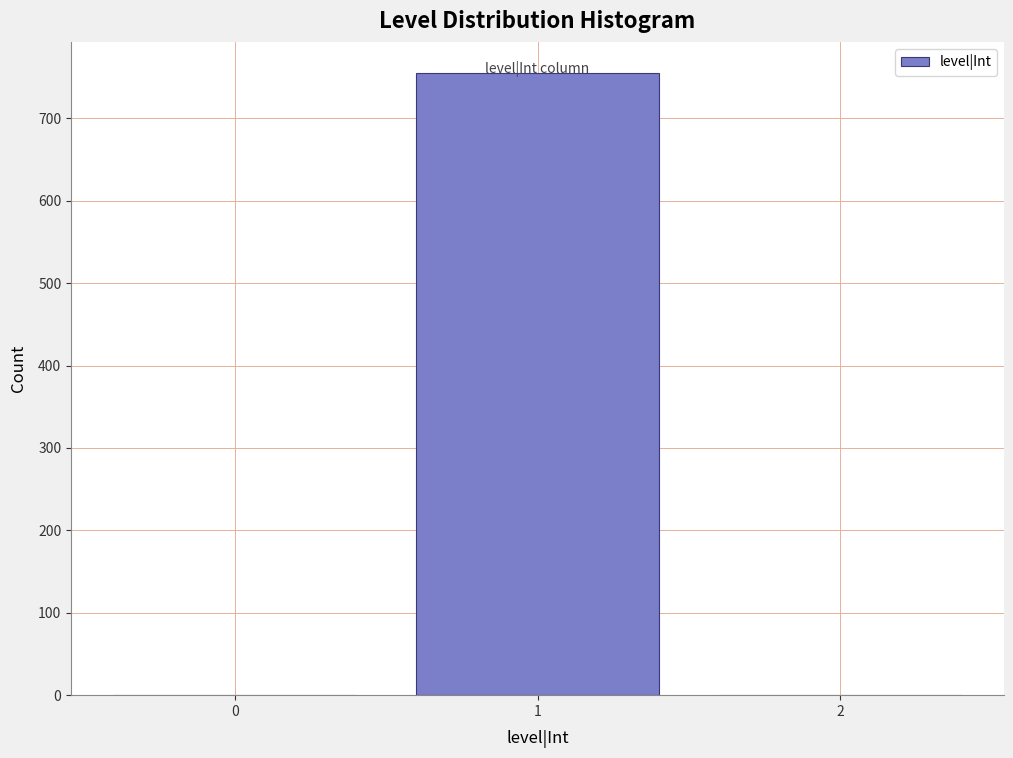

What is the change in value from 1 to 2?

-755